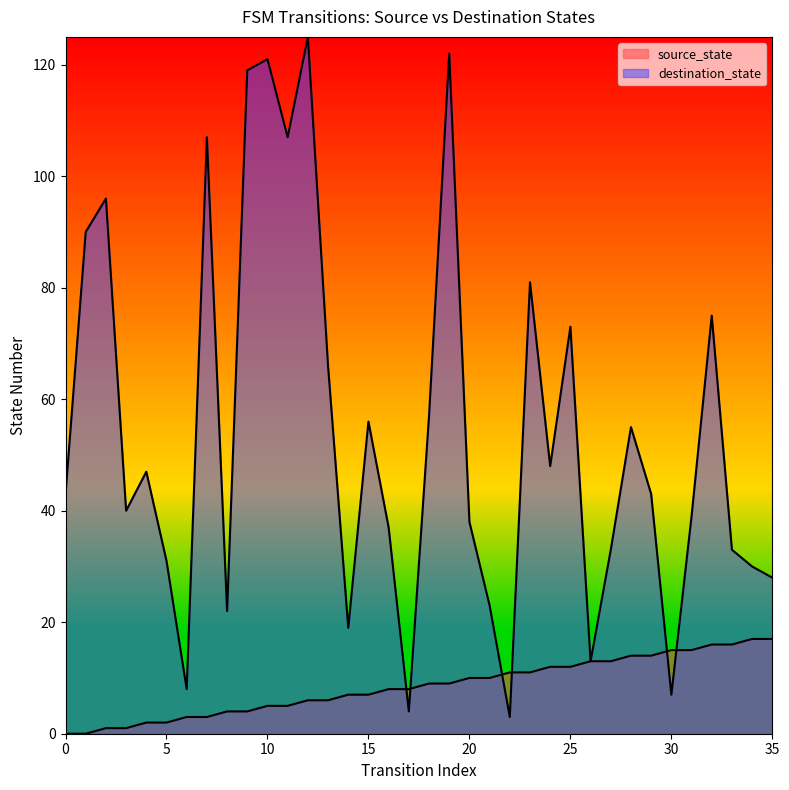

Which series contains the lowest Y value?

source_state